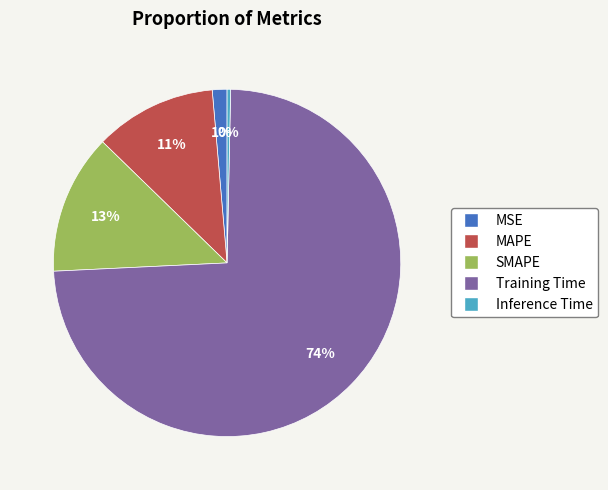

Between SMAPE and Training Time, which is larger?

Training Time